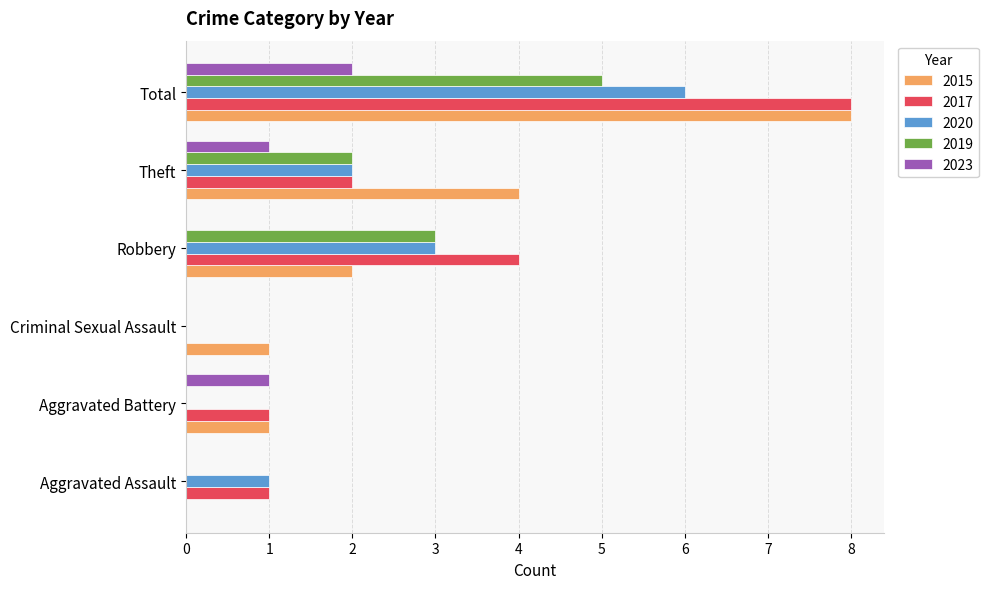

Read the 2017 value at Total.

8